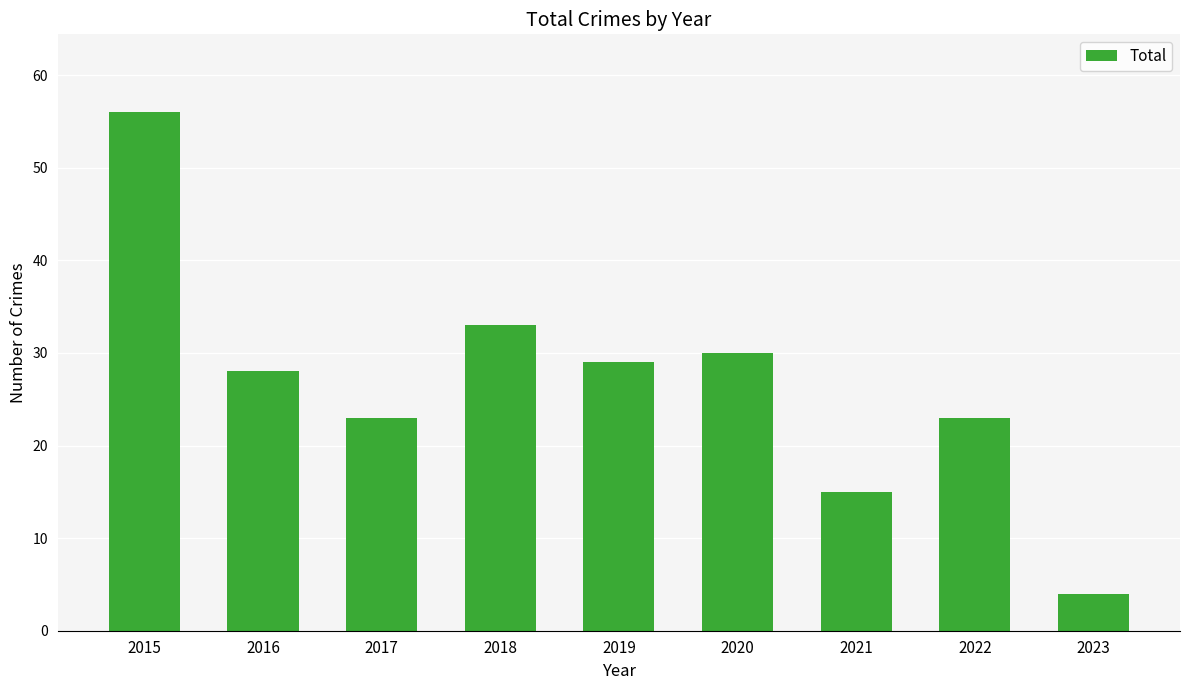

At which label is the value closest to 30?

2020